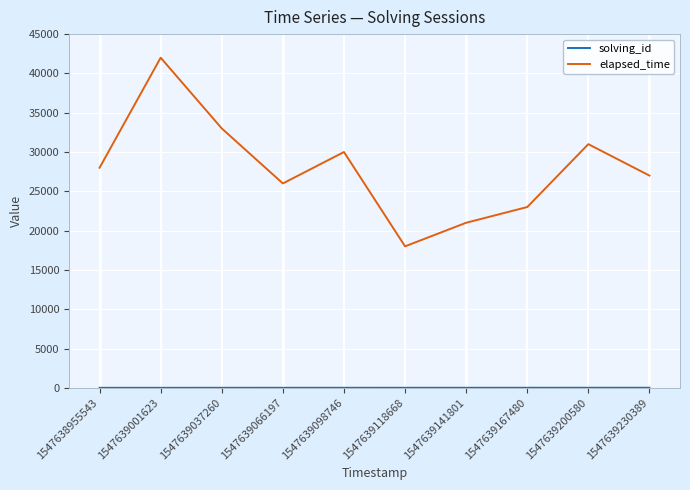

The value of elapsed_time at 1547638955543 is 28000. True or false?

True